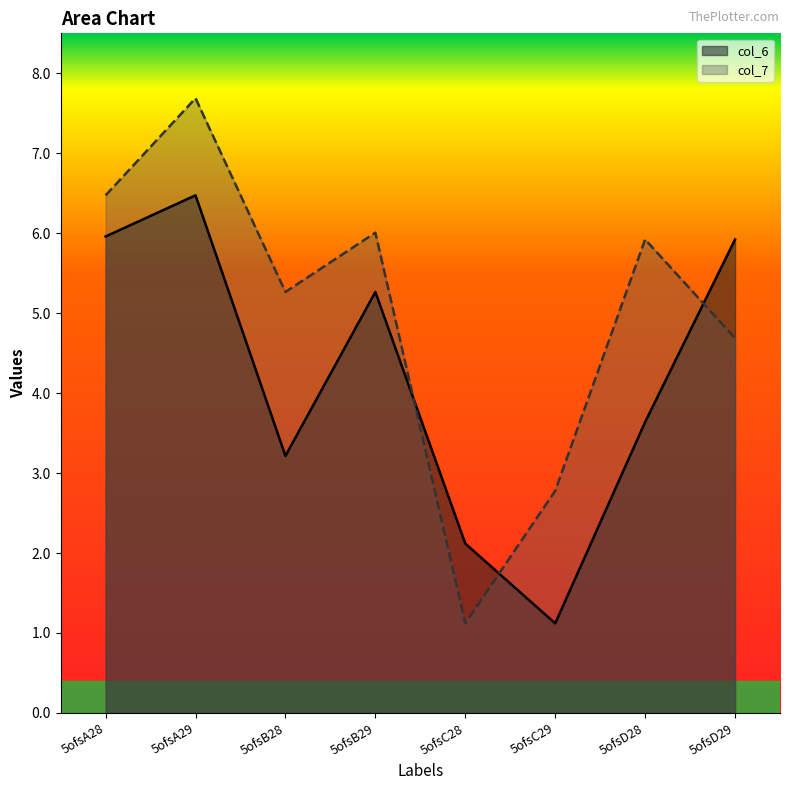

What is the label of the 7th point from the left?

5ofsD28